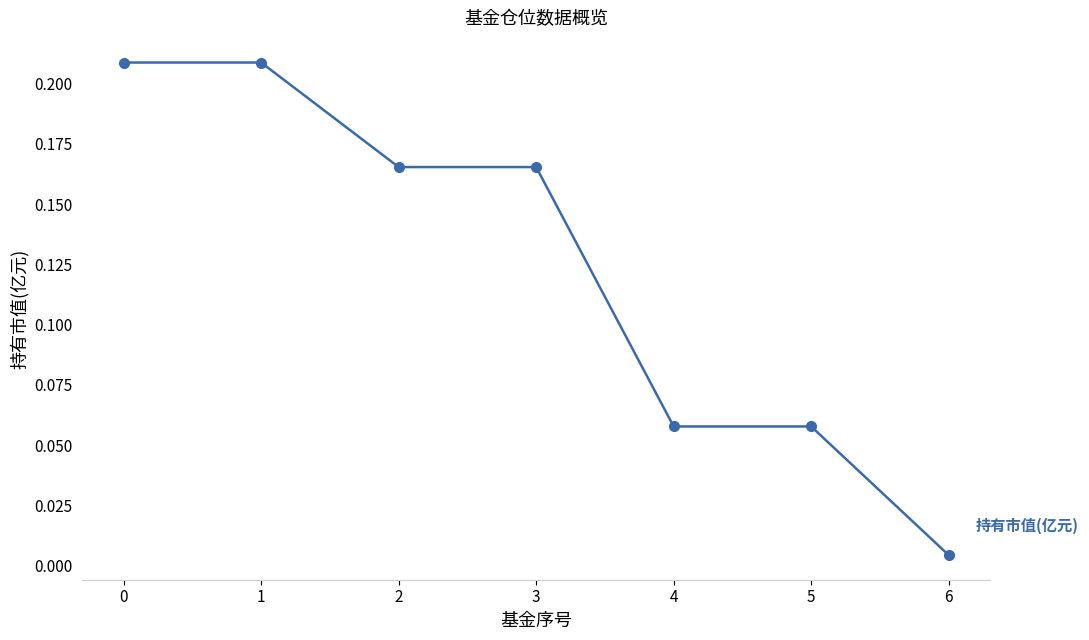

Which label corresponds to the smallest value in the chart?

6